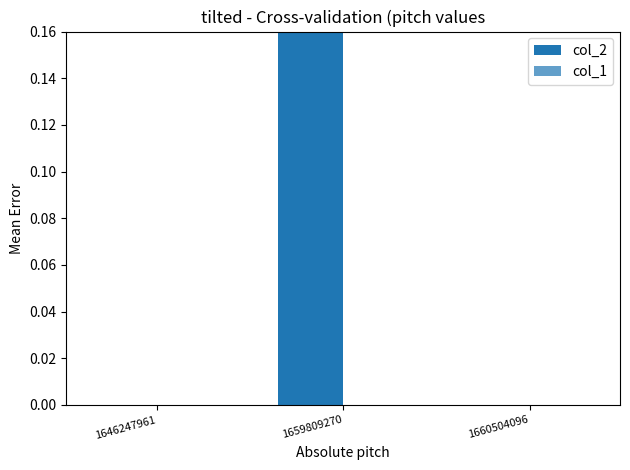

Is it true that col_2 equals 0 at 1646247961?

True